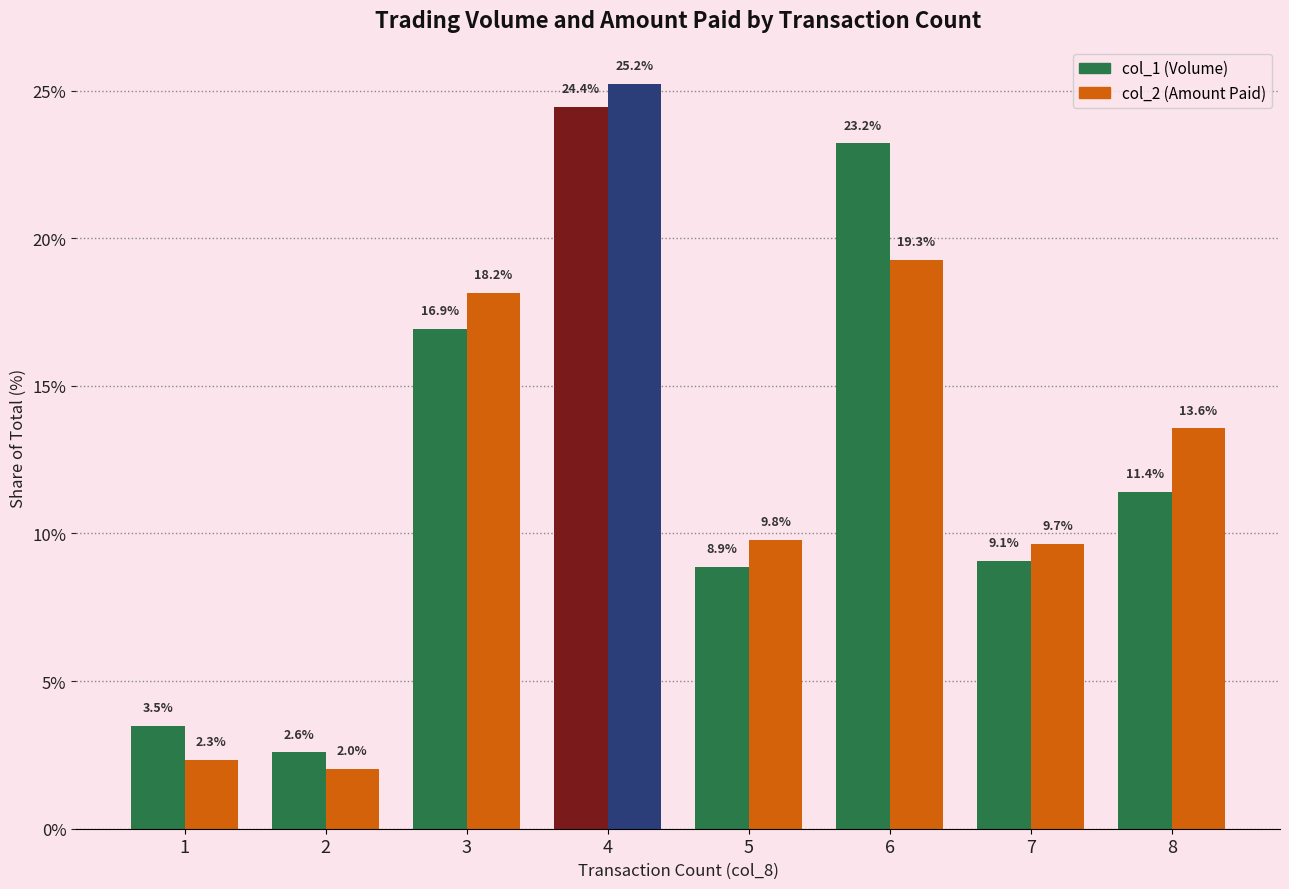

Reading right to left, what are all the values shown in this chart?

col_1 (Volume): 11.4	9.1	23.2	8.9	24.4	16.9	2.6	3.5
col_2 (Amount Paid): 13.6	9.7	19.3	9.8	25.2	18.2	2.0	2.3